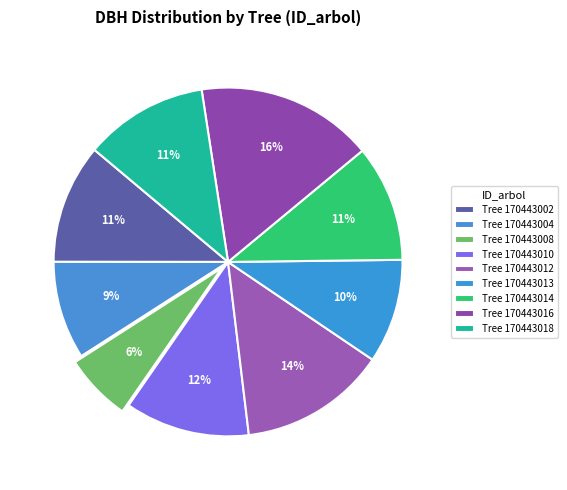

Is there any slice that represents more than half of the pie?

No